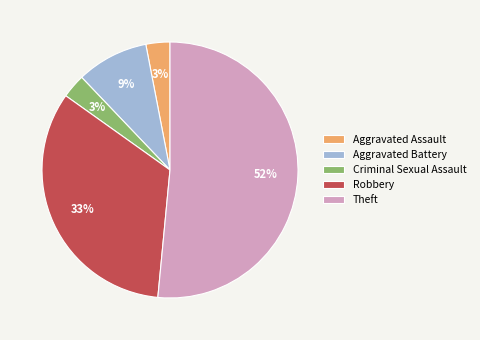

To the nearest percent, what portion does Aggravated Battery represent?

9%